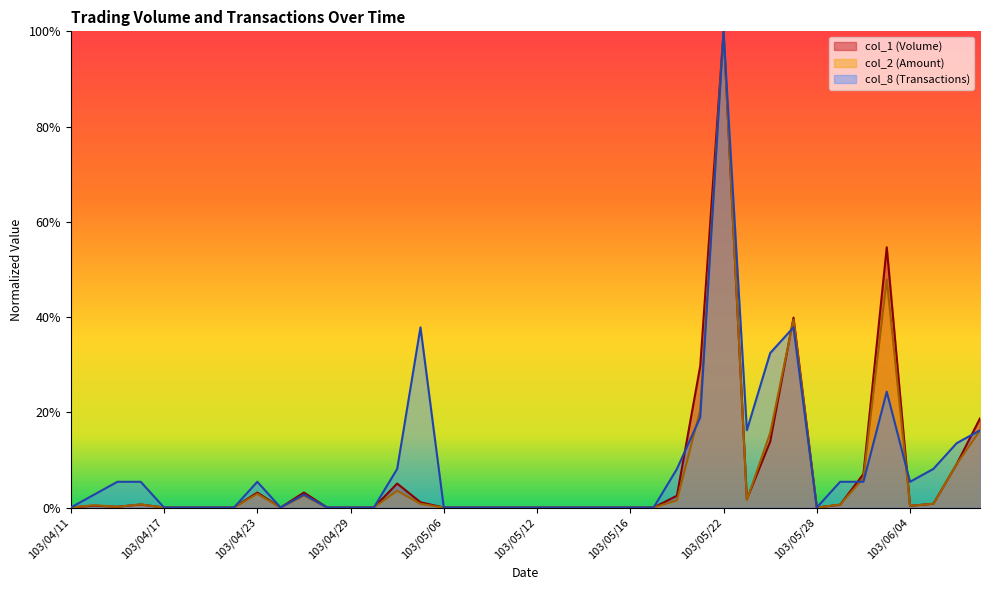

The value of col_2 at 103/05/27 is 0.4. True or false?

True